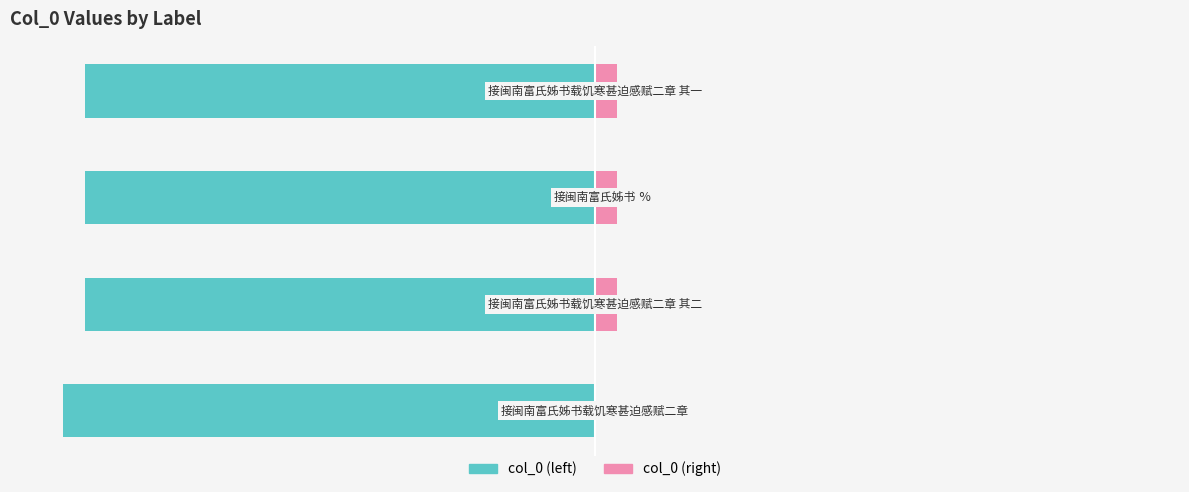

Which series has the largest range (max minus min)?

col_0 (left)